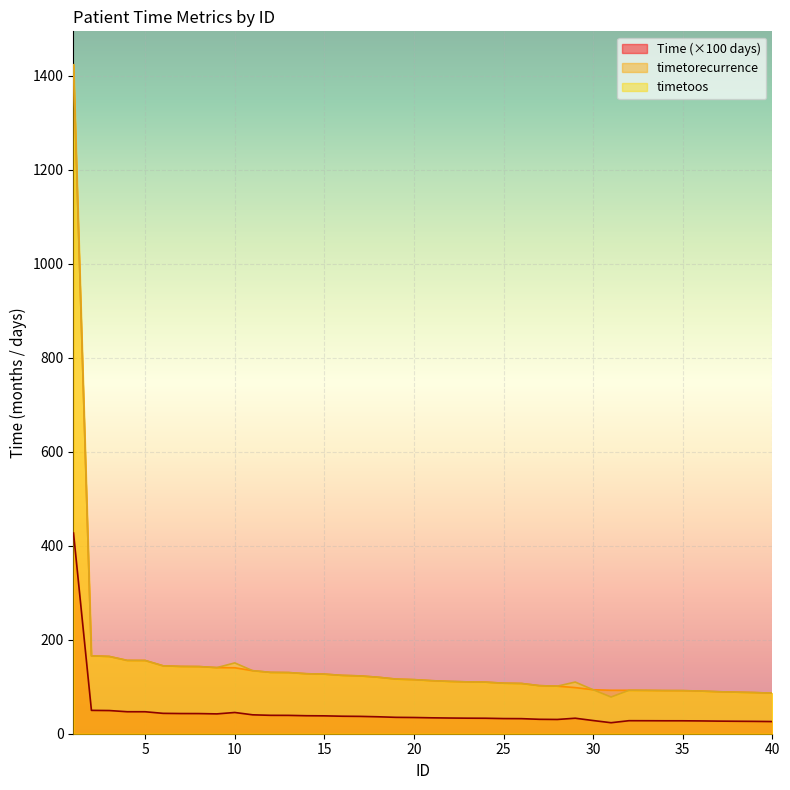

Reading left to right, list all the values displayed in this chart.

timetorecurrence: 1423.8	165.7	164.4	156.0	155.9	144.5	143.2	142.9	140.7	140.4	134.1	130.5	130.2	127.7	126.8	124.1	123.0	120.2	116.3	115.1	112.9	111.3	110.3	109.8	107.5	106.9	102.3	101.2	98.2	93.6	92.5	92.4	92.2	91.8	91.7	90.8	89.4	88.4	87.6	86.3
Time: 1423.8	165.7	164.4	156.0	155.9	144.5	143.2	142.9	140.7	150.7	134.1	130.5	130.2	127.7	126.8	124.1	123.0	120.2	116.3	115.1	112.9	111.3	110.3	109.8	107.5	106.9	102.3	101.2	110.0	93.6	78.1	92.4	92.2	91.8	91.7	90.8	89.4	88.4	87.6	86.3
timetoos: 427.1	49.7	49.3	46.8	46.8	43.4	43.0	42.9	42.2	45.2	40.2	39.2	39.1	38.3	38.0	37.2	36.9	36.1	34.9	34.5	33.9	33.4	33.1	32.9	32.3	32.1	30.7	30.4	33.0	28.1	23.4	27.7	27.7	27.5	27.5	27.2	26.8	26.5	26.3	25.9